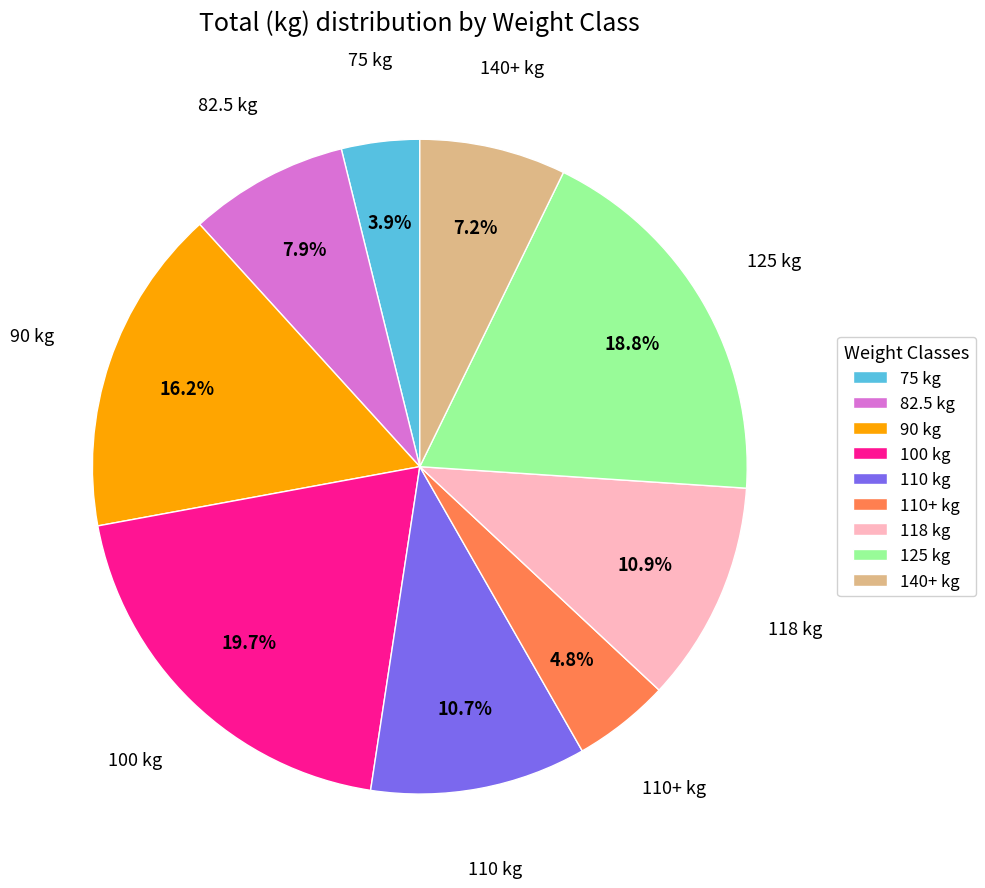

Is there a majority slice in this chart?

No